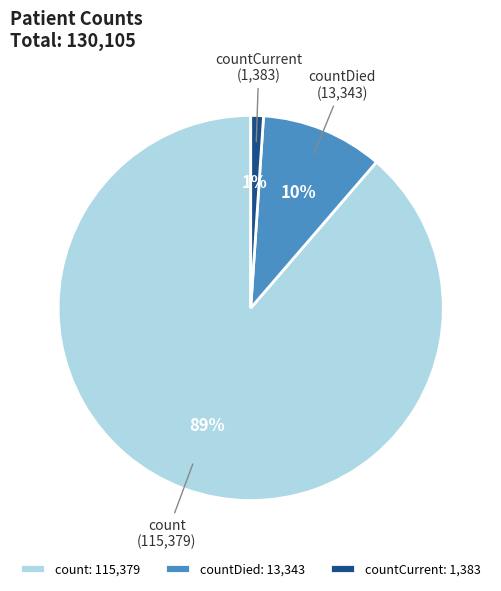

To the nearest percent, what is the difference between the largest and smallest slice percentages?

88%